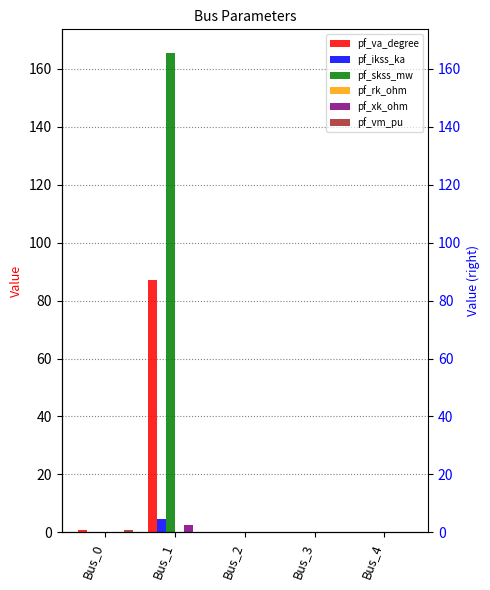

Count the number of categories in the chart.

5